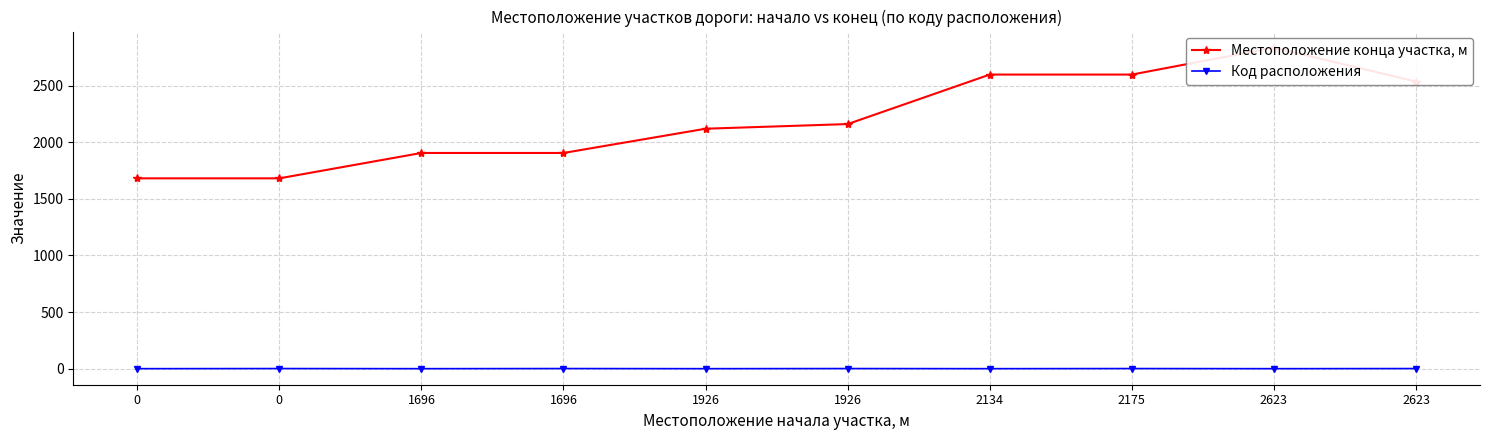

Does the chart have visible grid lines?

Yes